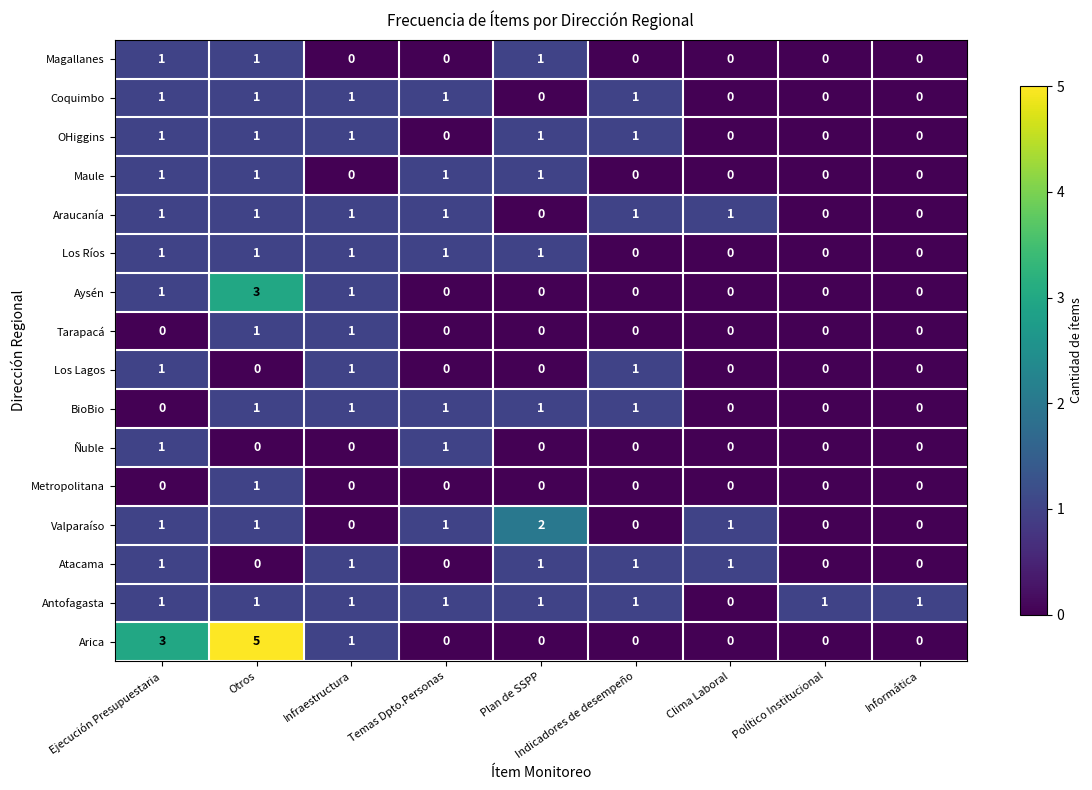

How many Los Ríos values are between 0 and 1?

9